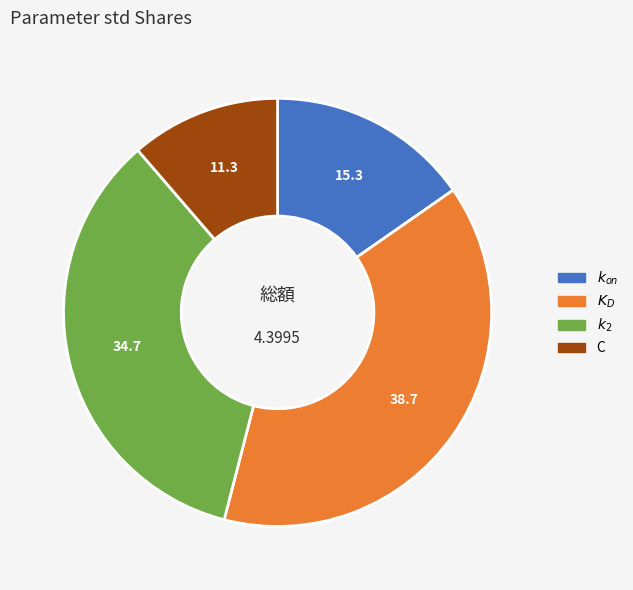

Is there any slice that represents more than half of the pie?

No